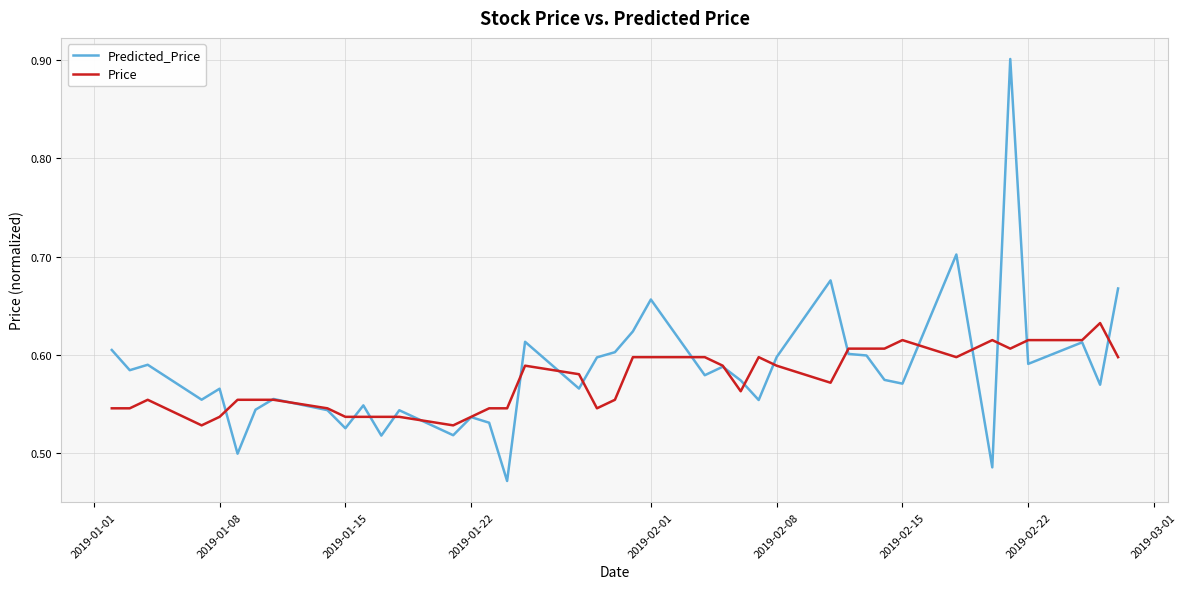

Which series has the widest spread of values?

Predicted_Price